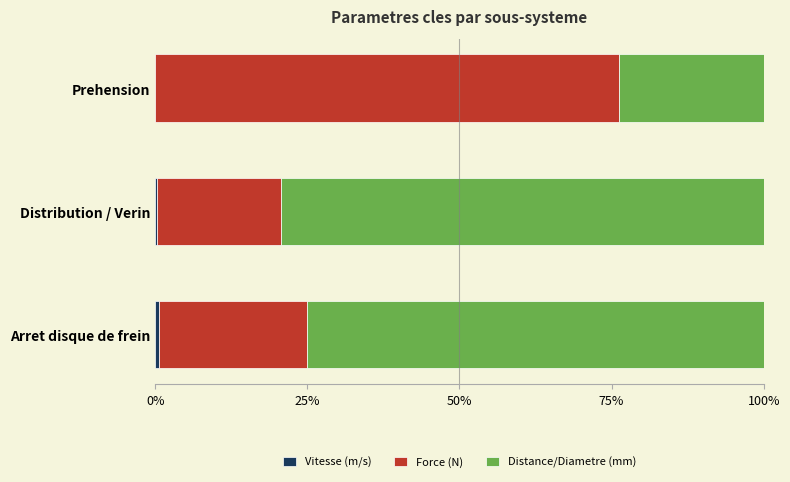

What is the total value across all series at Prehension?

100.0